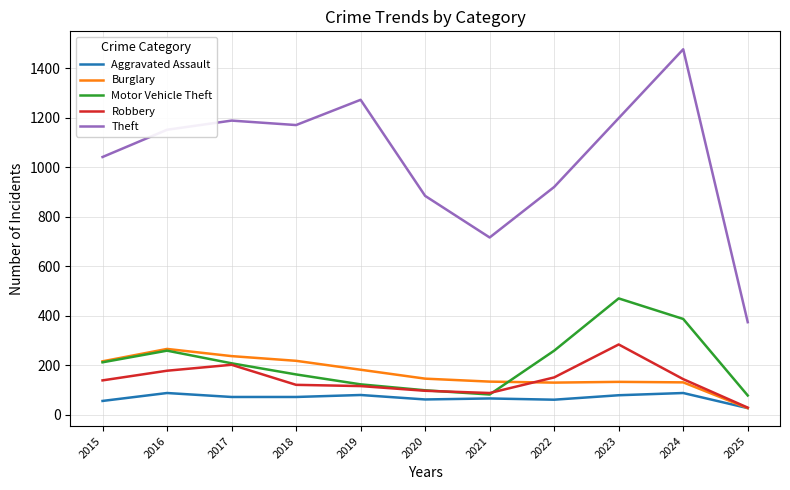

Which series has the largest total across all categories?

Theft